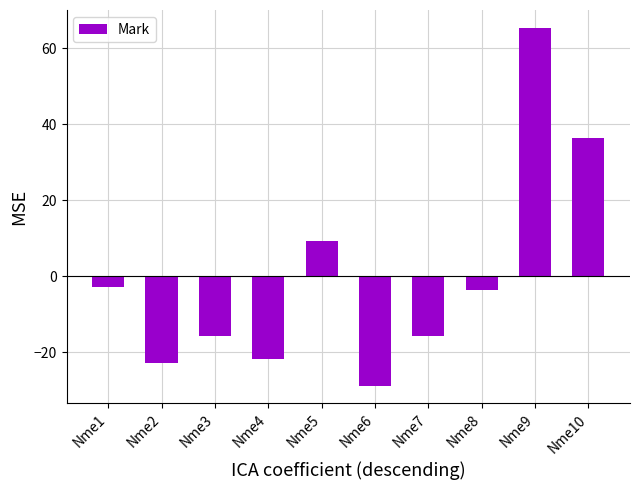

Does the chart contain stacked bars?

No